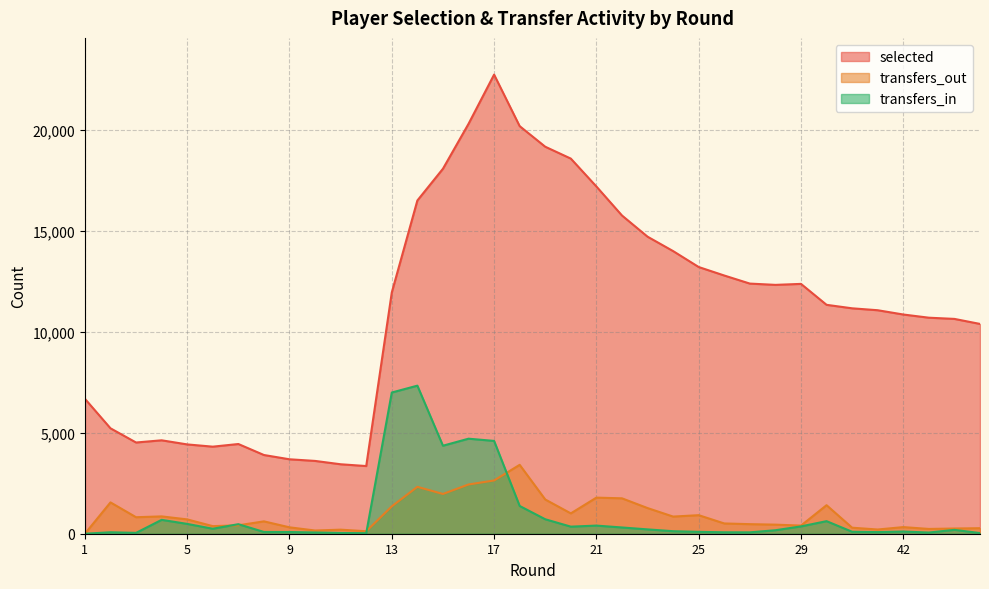

Which has a higher value, 1 or 20?

20